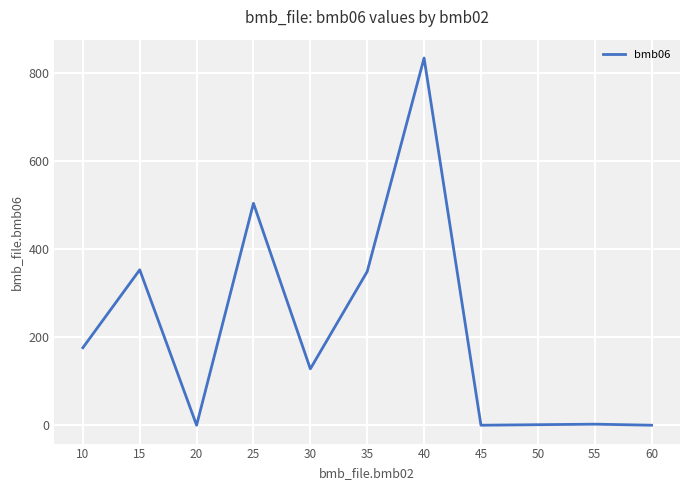

What is the difference between the values at 60 and 10?

176.0